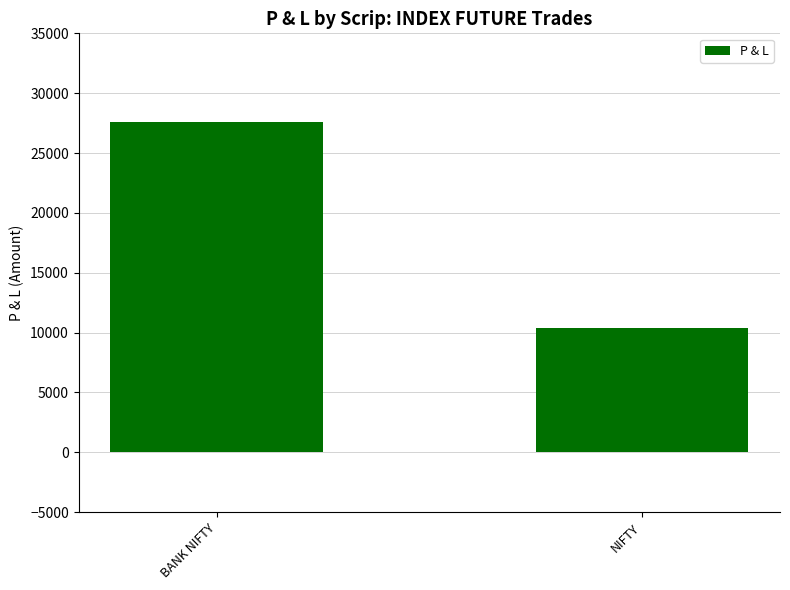

What is the change in value from BANK NIFTY to NIFTY?

-17250